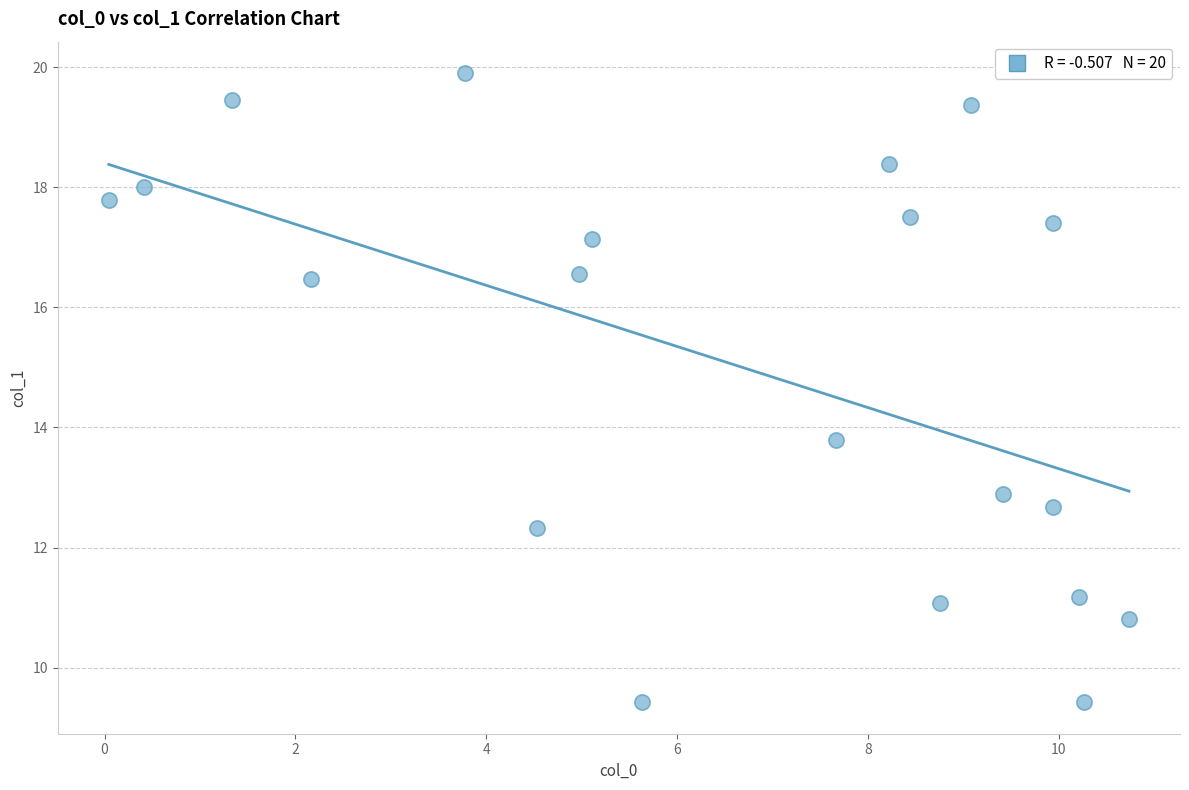

What is the range of X values (max minus min)?

10.7